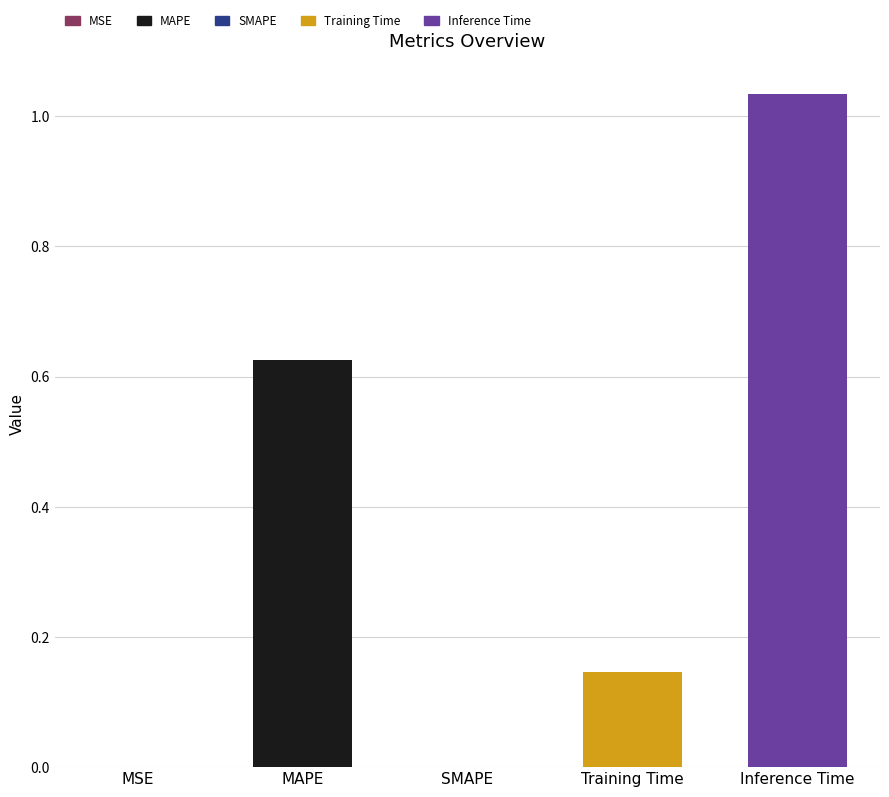

List the labels in order of value, largest first.

Inference Time, MAPE, Training Time, MSE, SMAPE